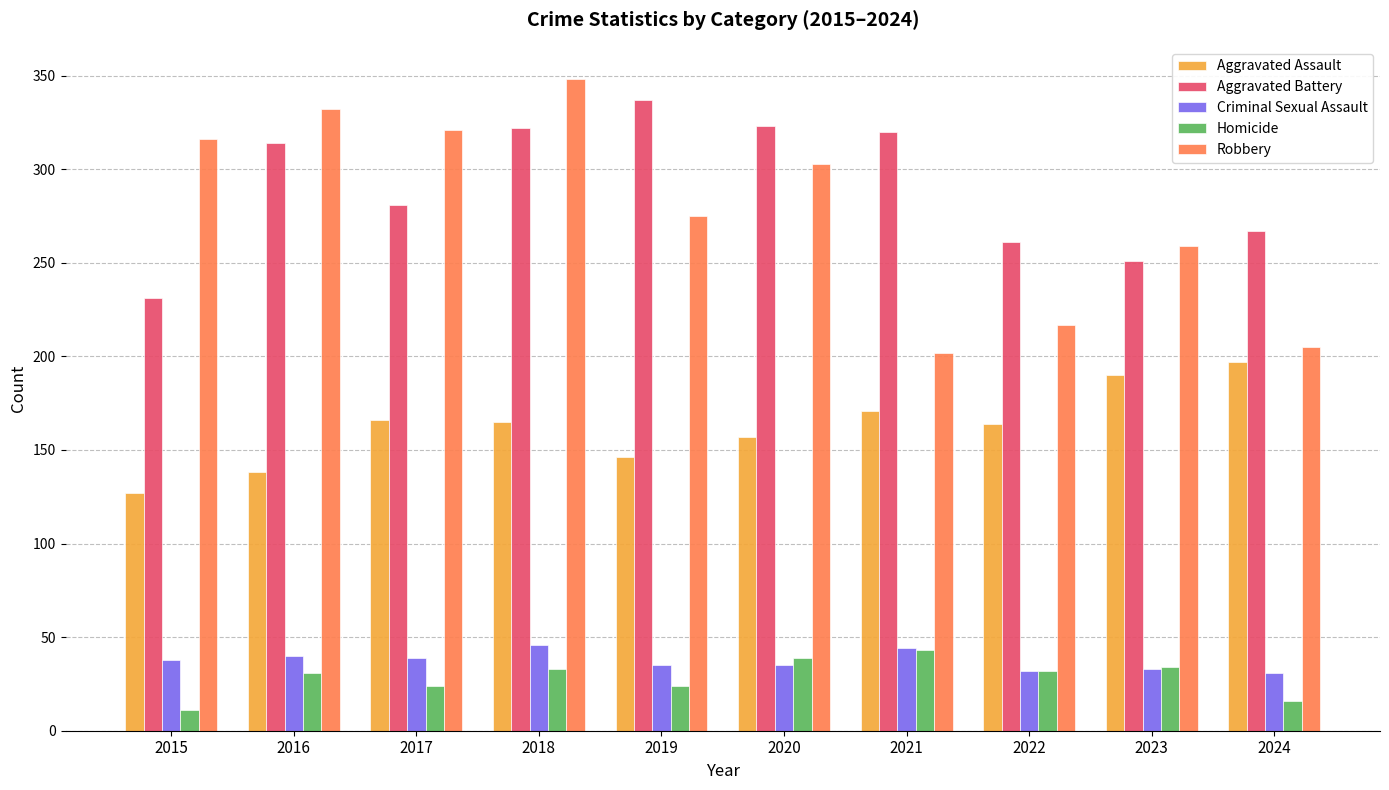

How many series are shown in this chart?

5